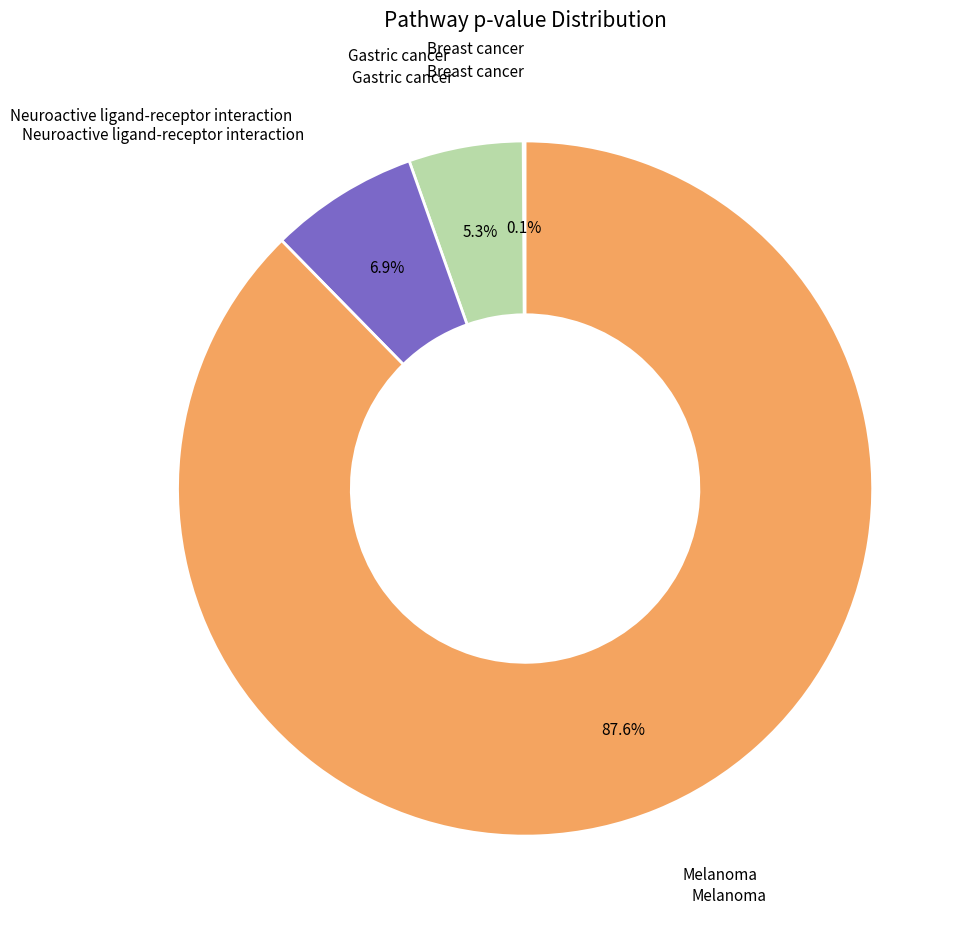

Does any single category account for the majority?

Yes